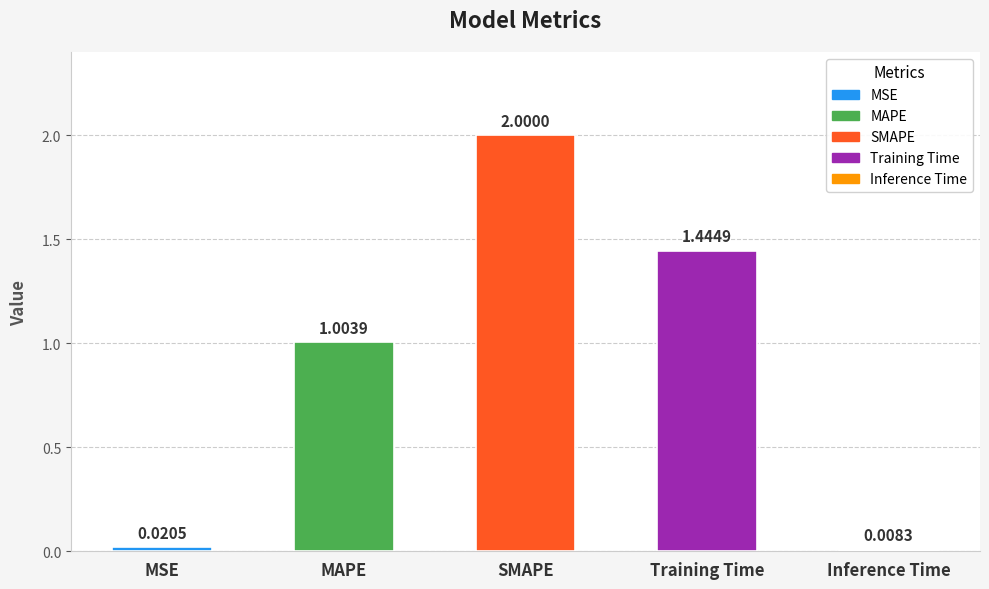

How many data points are less than 1?

2